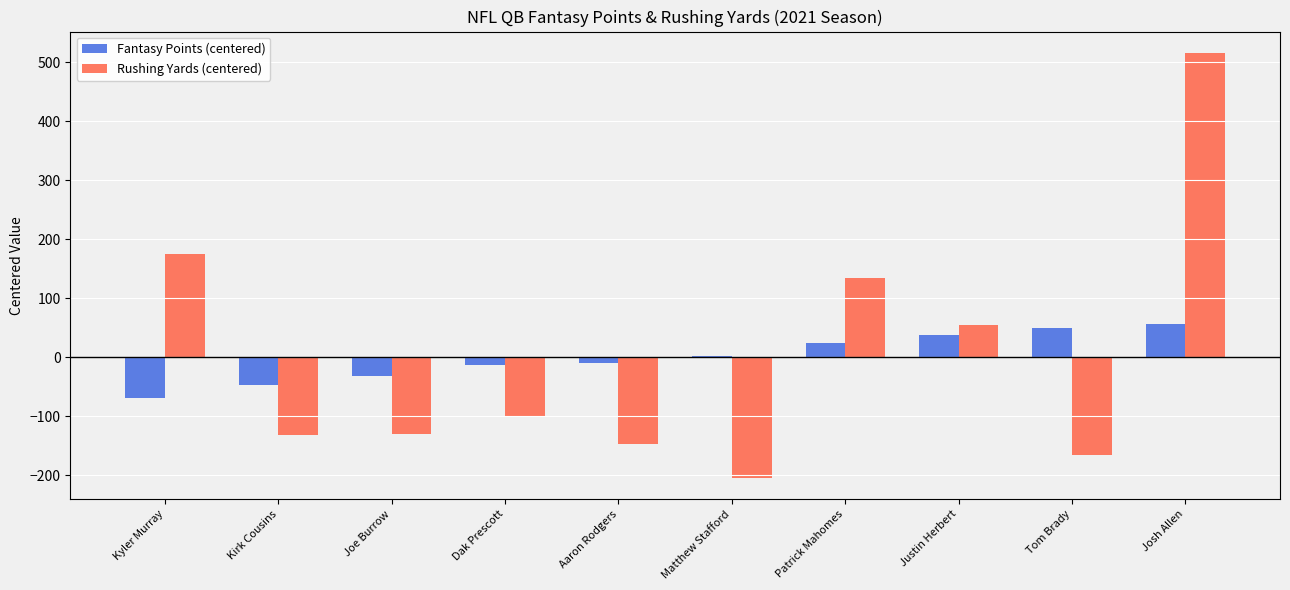

What is the total value across all series at Josh Allen?

572.0